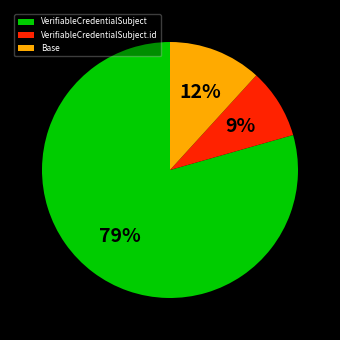

Count the number of slices in the pie.

3